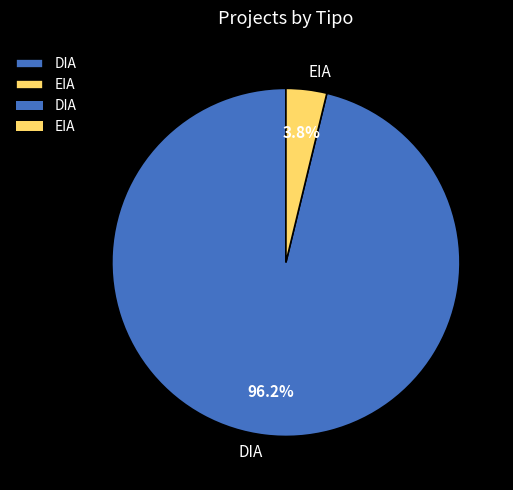

To the nearest percent, what is the difference between the EIA and DIA slice percentages?

92%